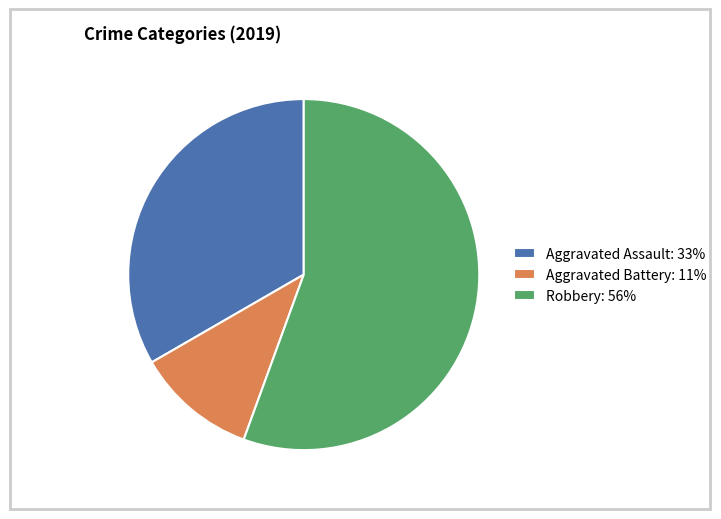

Which category has the biggest portion of the pie?

Robbery: 56%